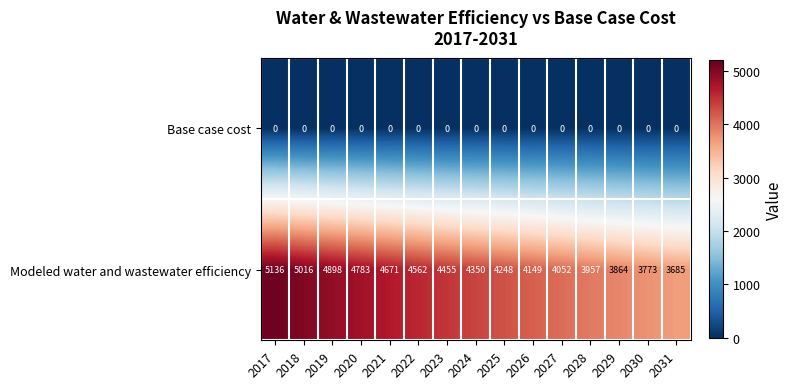

At how many categories does at least one series exceed 571?

15